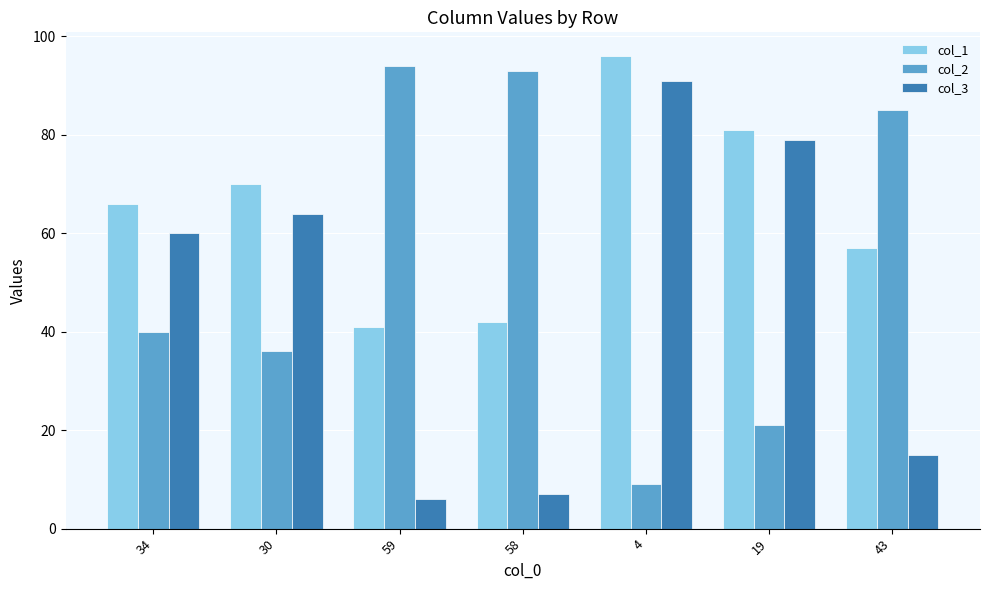

List the series in order of their peak value, lowest first.

col_3, col_2, col_1